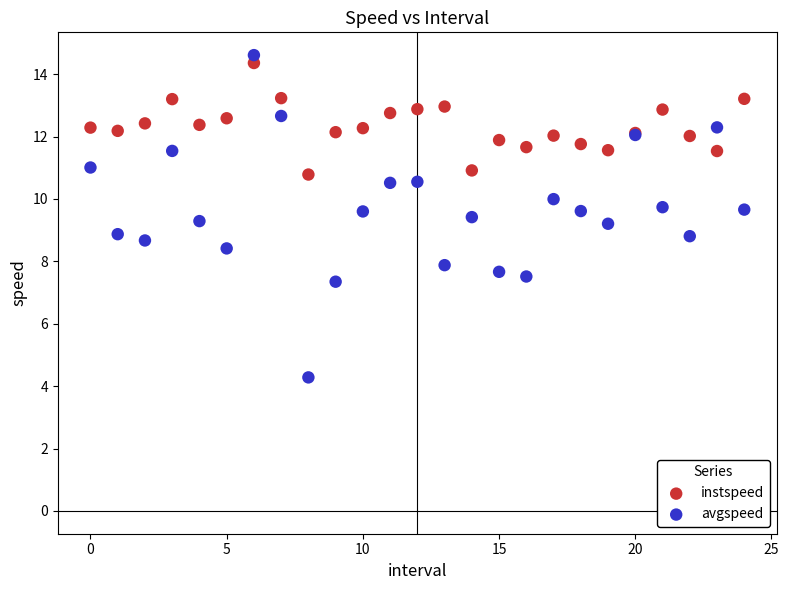

Which series has the widest spread of Y values?

avgspeed